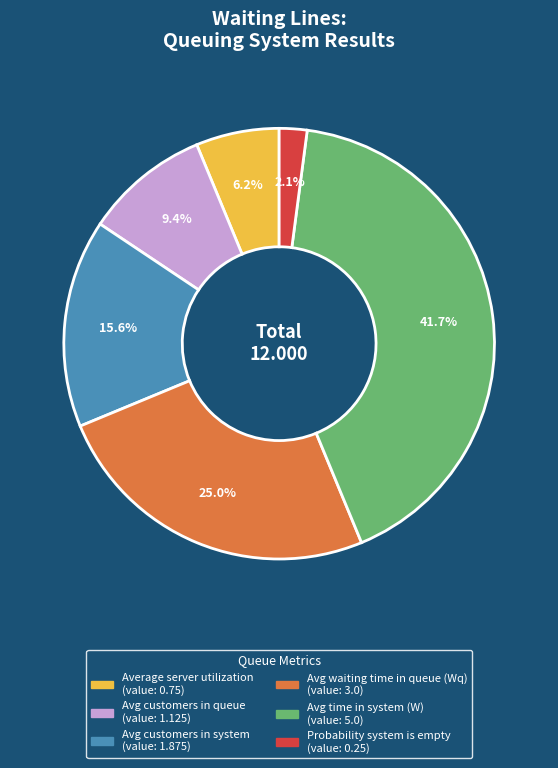

Rank the categories by value from lowest to highest.

Probability system is empty, Average server utilization, Avg customers in queue, Avg customers in system, Avg waiting time in queue (Wq), Avg time in system (W)